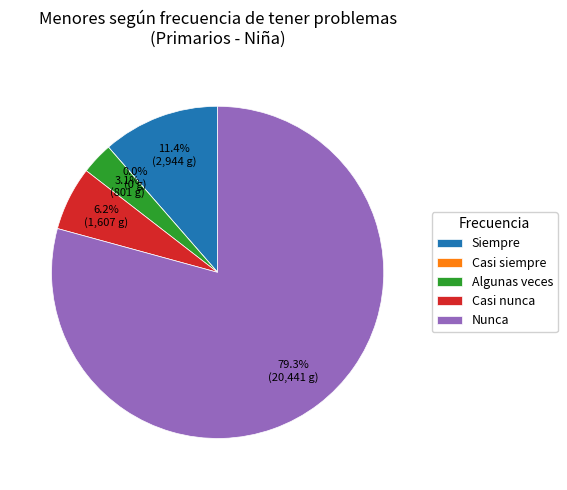

Does any single category account for the majority?

Yes